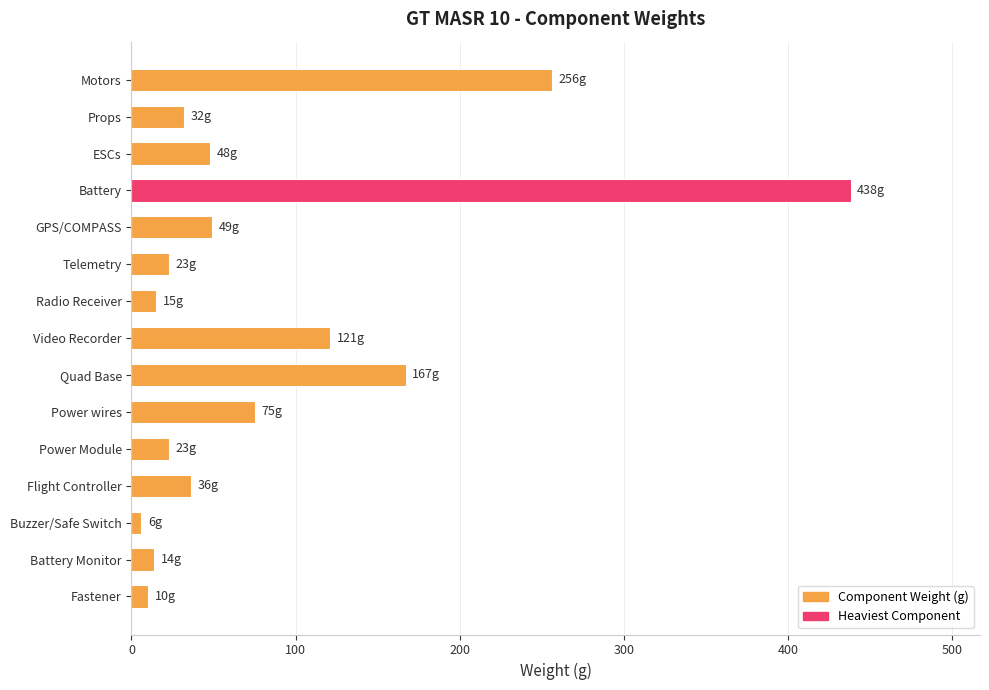

At which category does the chart reach its peak across all series?

Battery